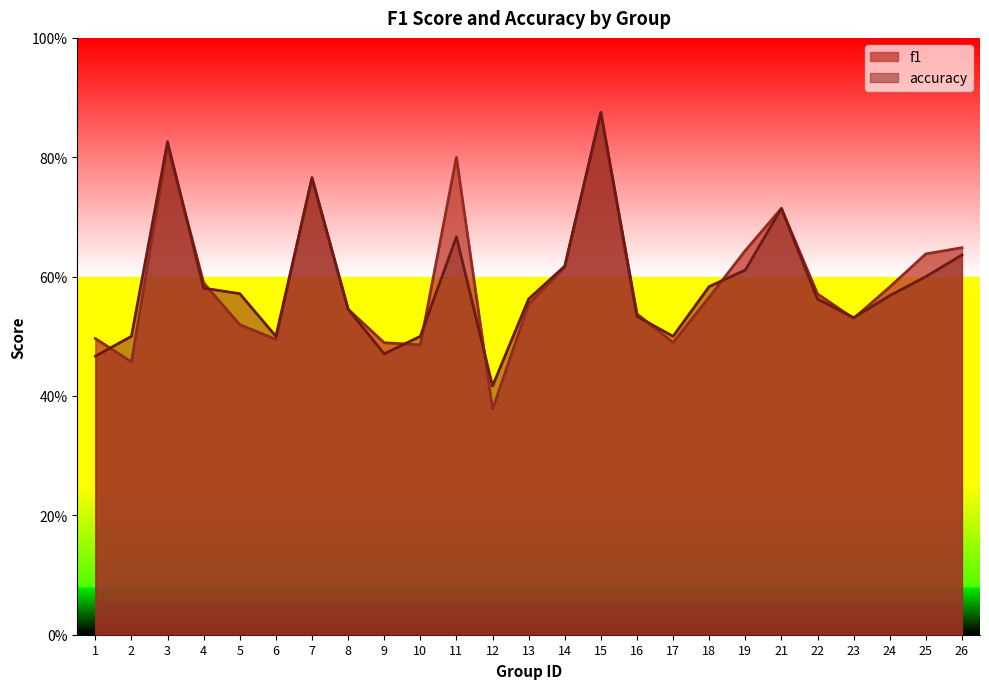

Where is the first local maximum for accuracy?

3